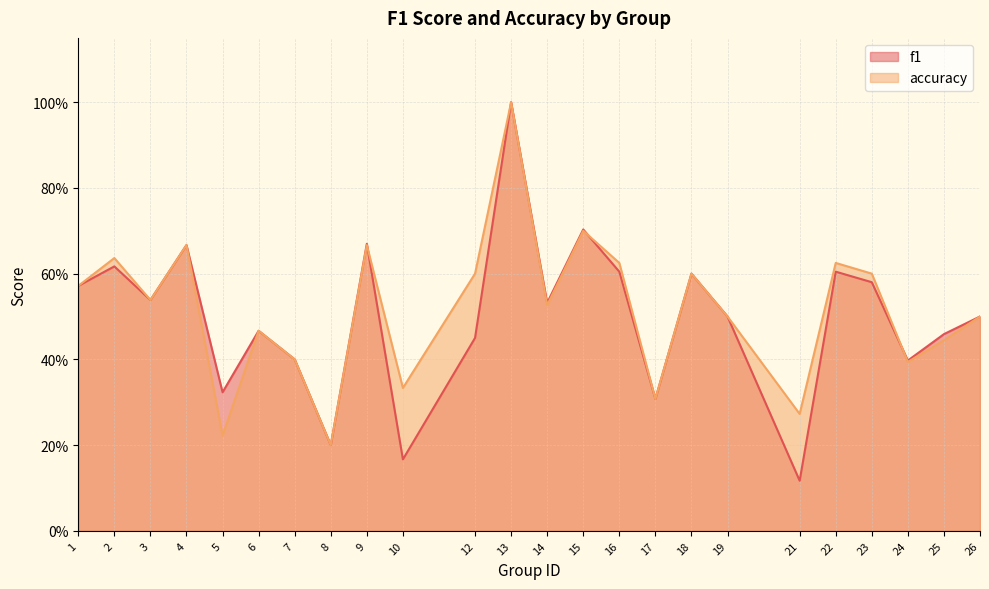

Which series has the largest range (max minus min)?

f1